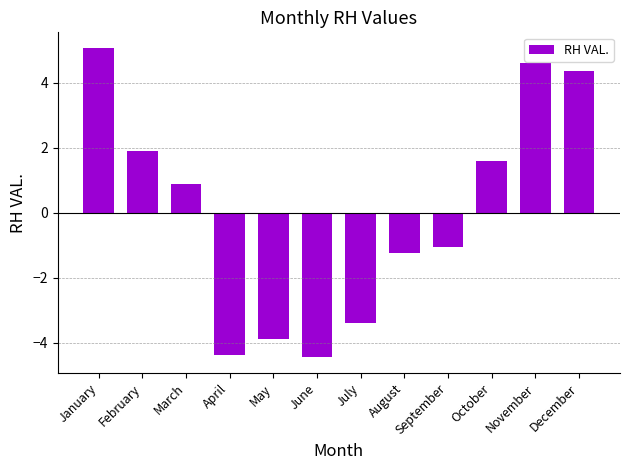

Read the value at October.

1.6